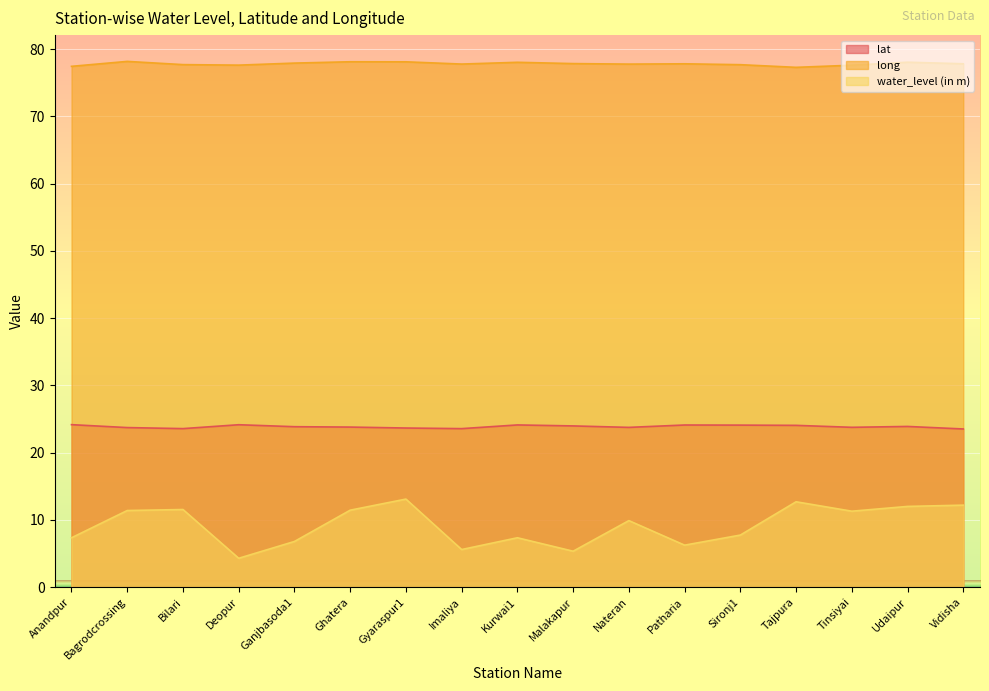

What is the total value across all series at Anandpur?

109.0